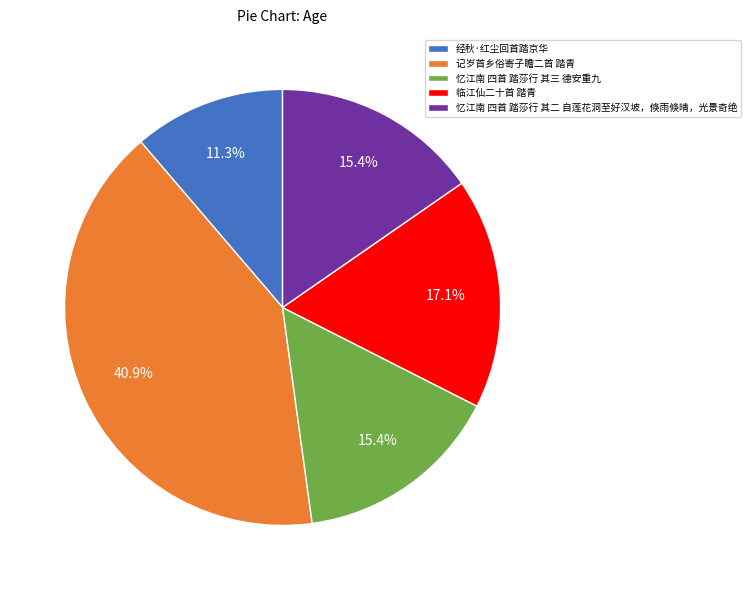

How much of the chart is everything except 临江仙二十首 踏青?

82.9%